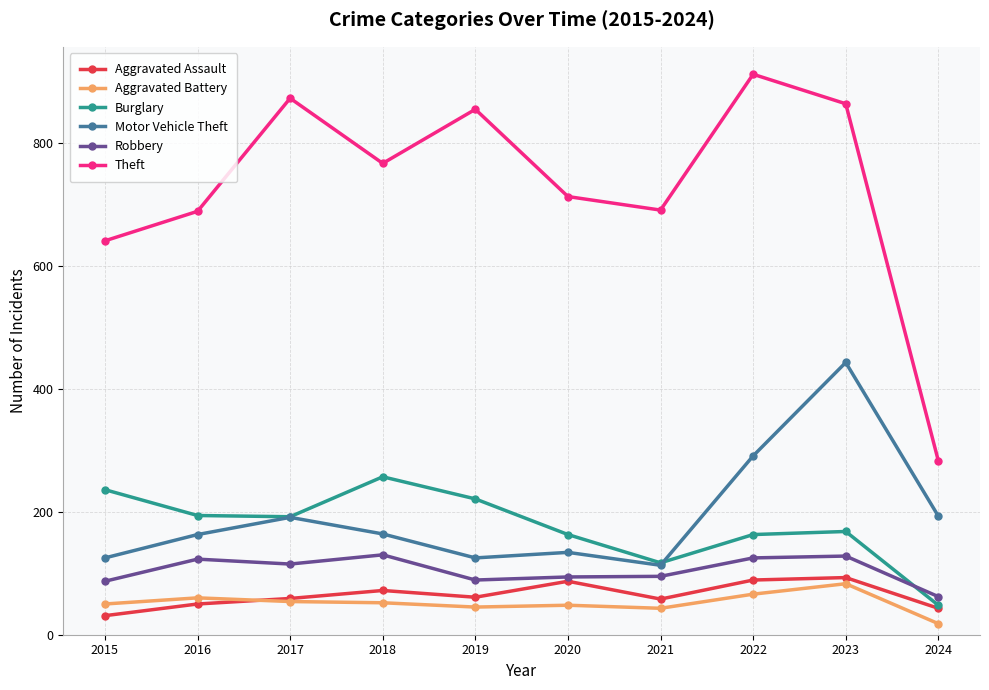

Where is the first local maximum for Motor Vehicle Theft?

2017